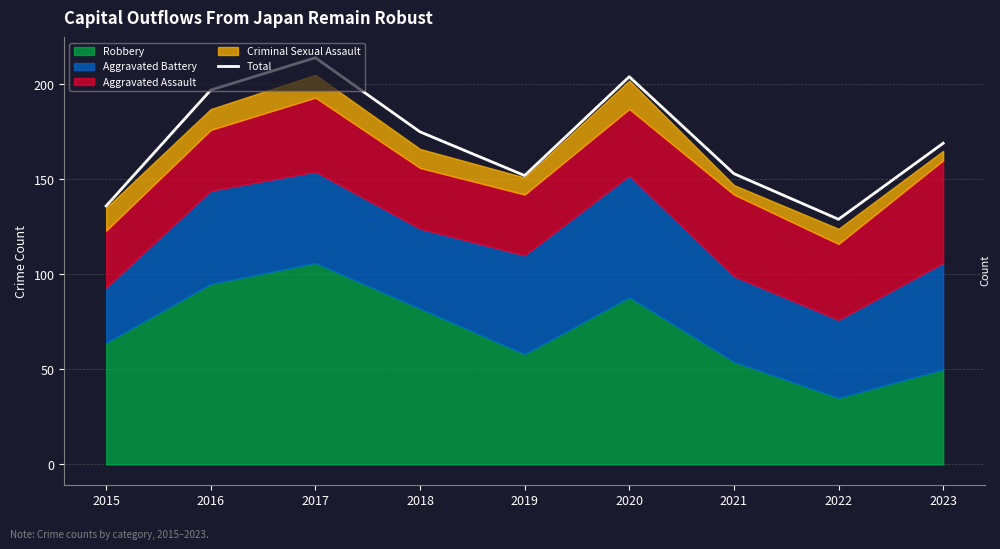

The value at 2017 is 340. True or false?

False